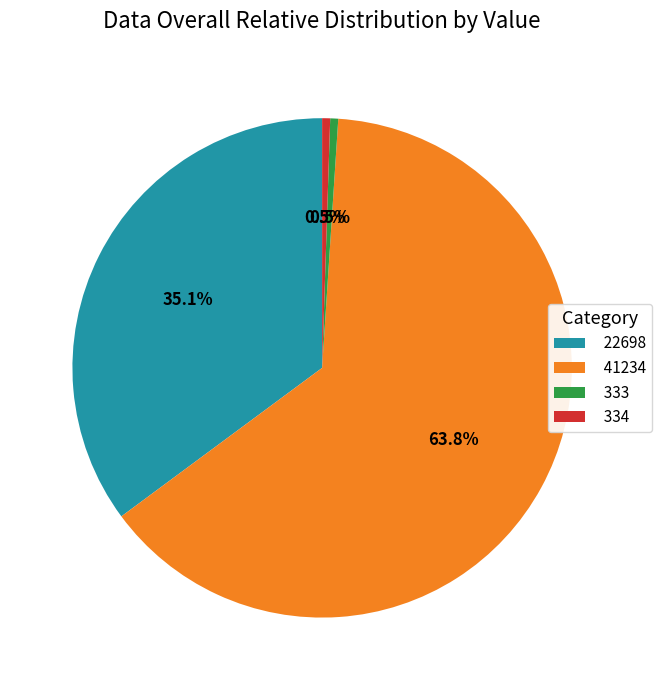

How much of the chart is everything except 22698?

64.9%